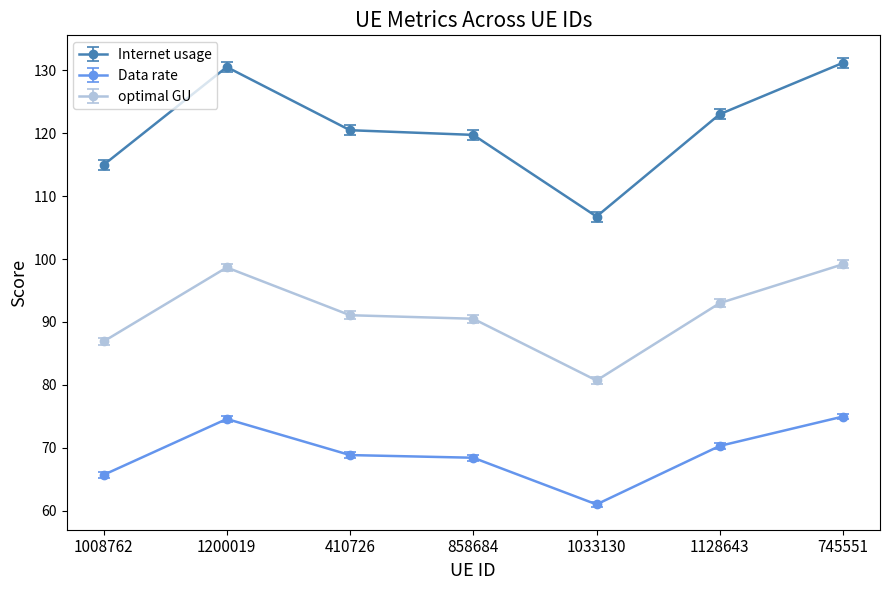

What is the difference between the second highest and minimum values in the Internet usage series?

23.8